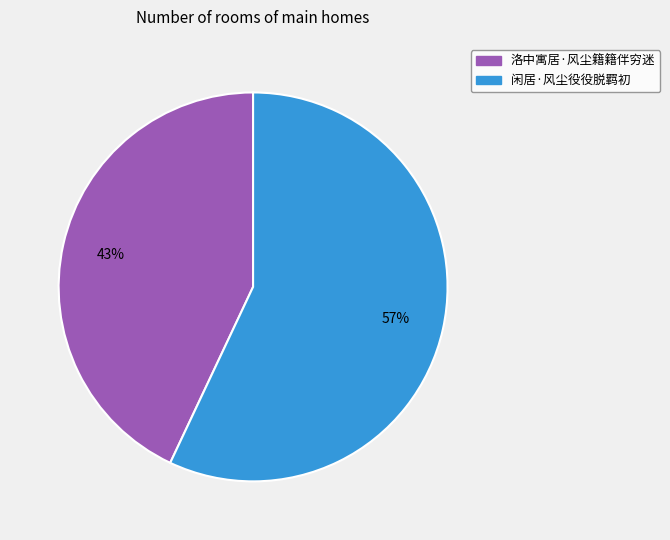

What is the ratio of the value at 洛中寓居·风尘籍籍伴穷迷 to the value at 闲居·风尘役役脱羁初?

0.8